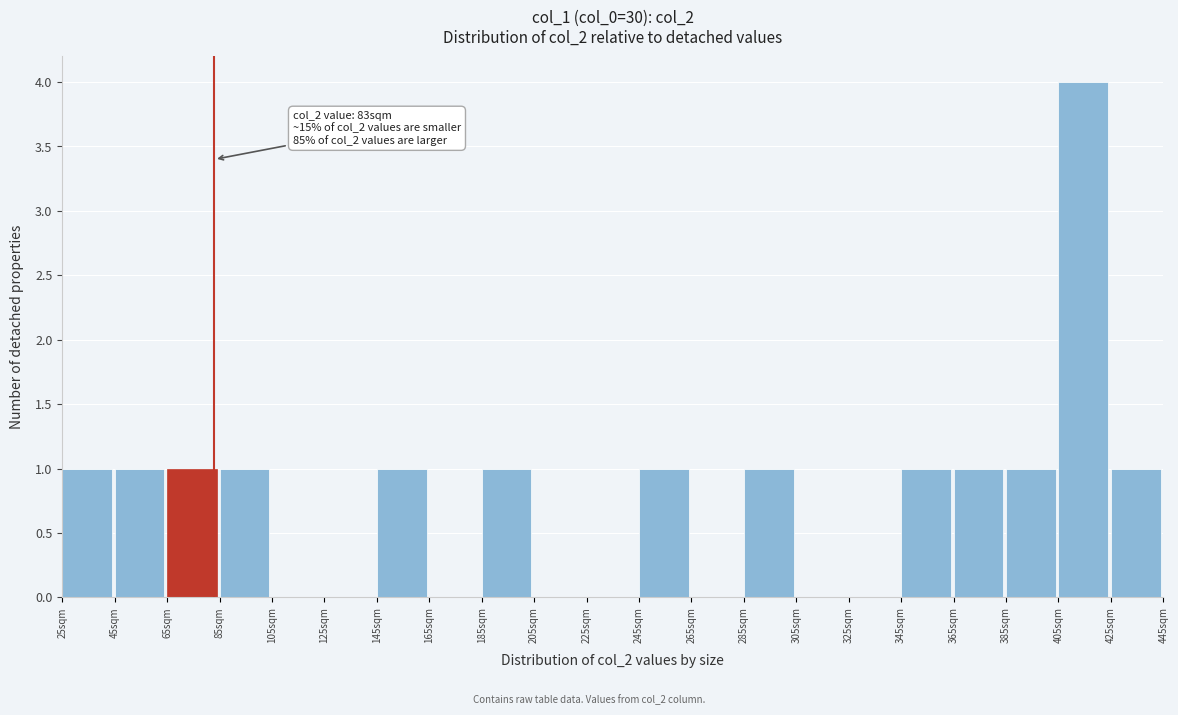

Which range on the x-axis has the tallest bar?

405 to 425